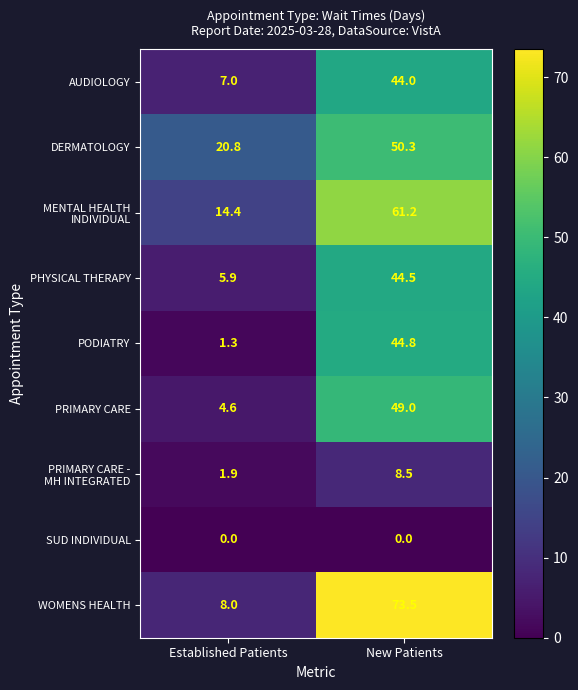

Read the DERMATOLOGY value at Established Patients.

20.8